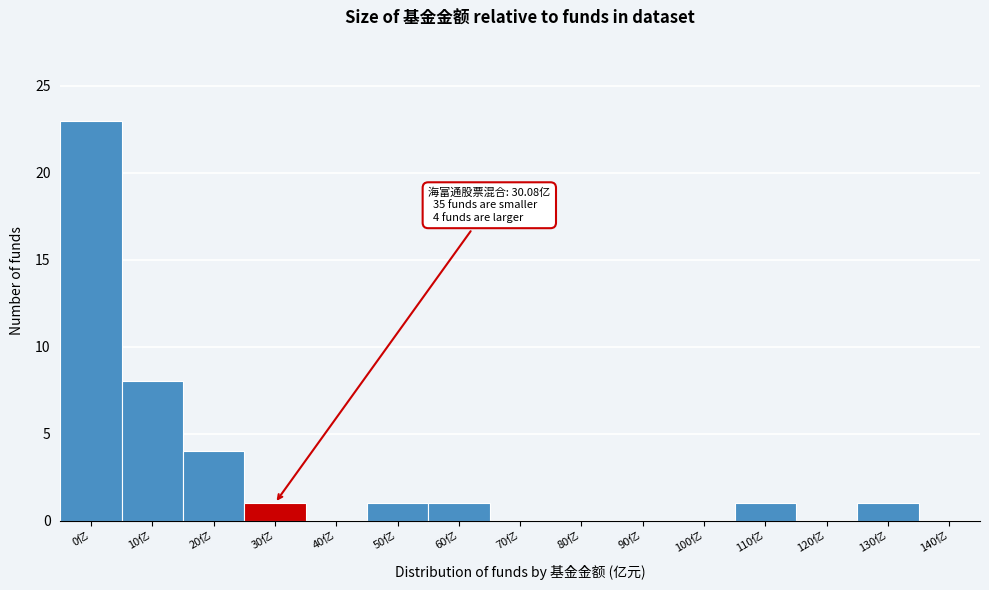

Reading right to left, extract all data points from this chart.

140亿=0	130亿=1	120亿=0	110亿=1	100亿=0	90亿=0	80亿=0	70亿=0	60亿=1	50亿=1	40亿=0	30亿=1	20亿=4	10亿=8	0亿=23